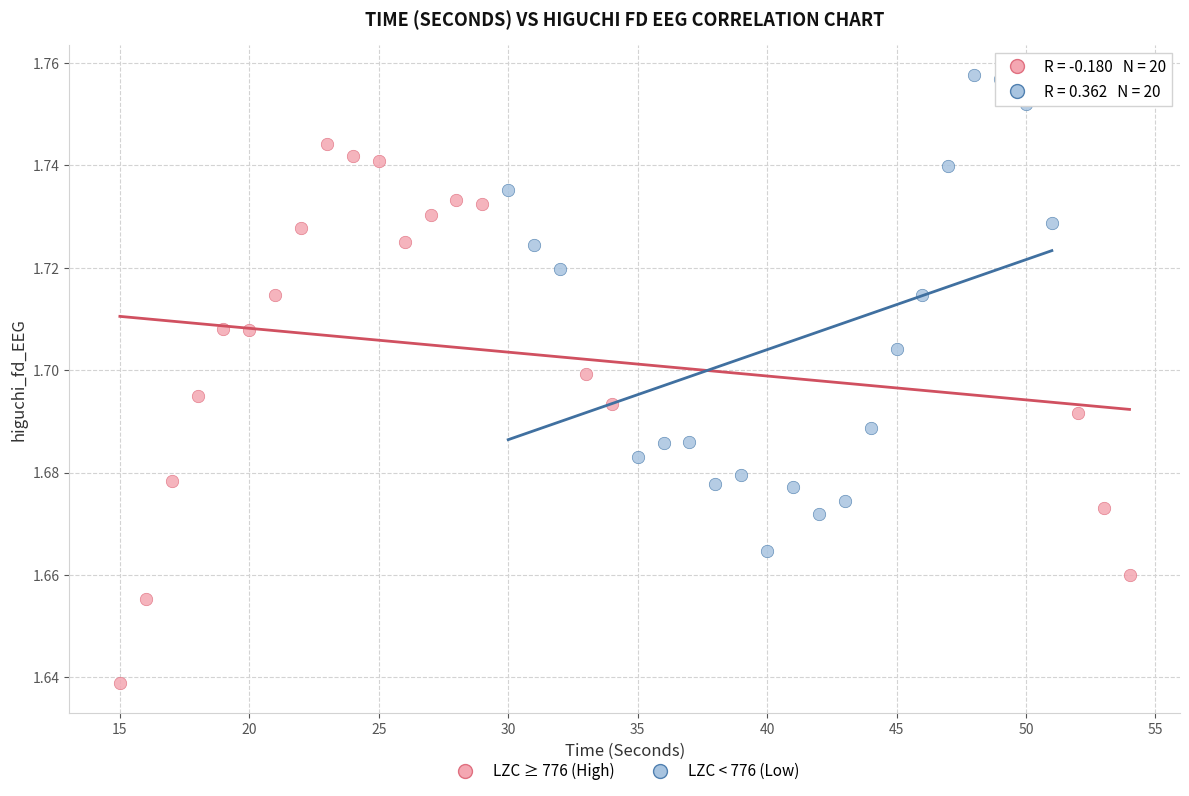

Which series reaches the minimum Y coordinate?

LZC ≥ 776 (High)